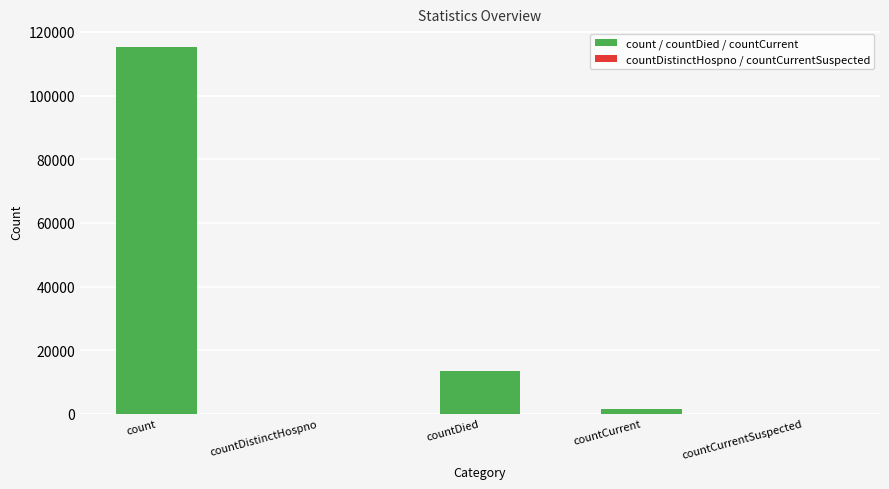

Which has a higher value, count or countCurrent?

count